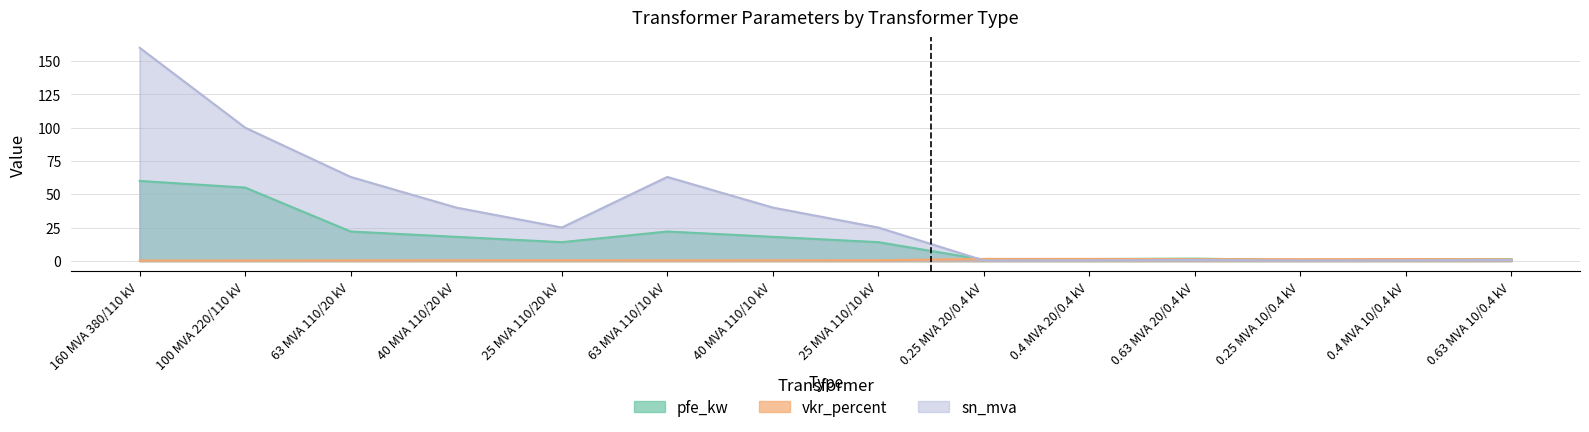

Which label corresponds to the largest value in the chart?

160 MVA 380/110 kV